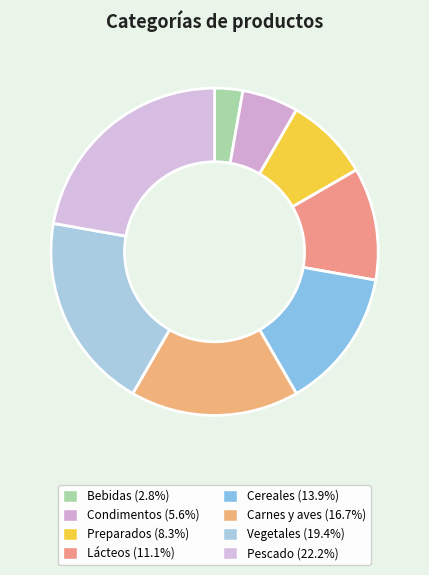

To the nearest percent, what is the average slice percentage?

12%